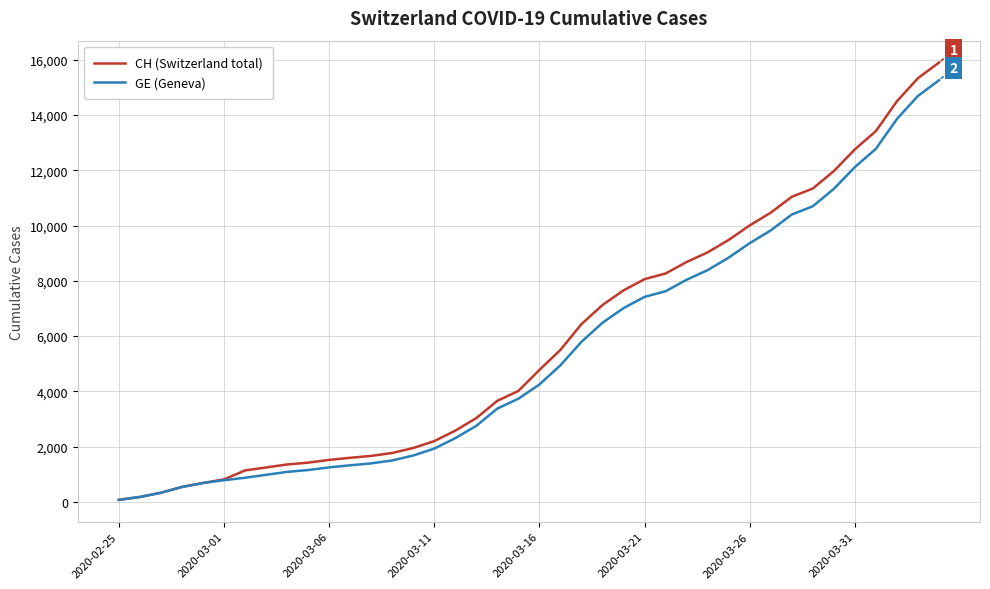

How many lines are shown in the chart?

2